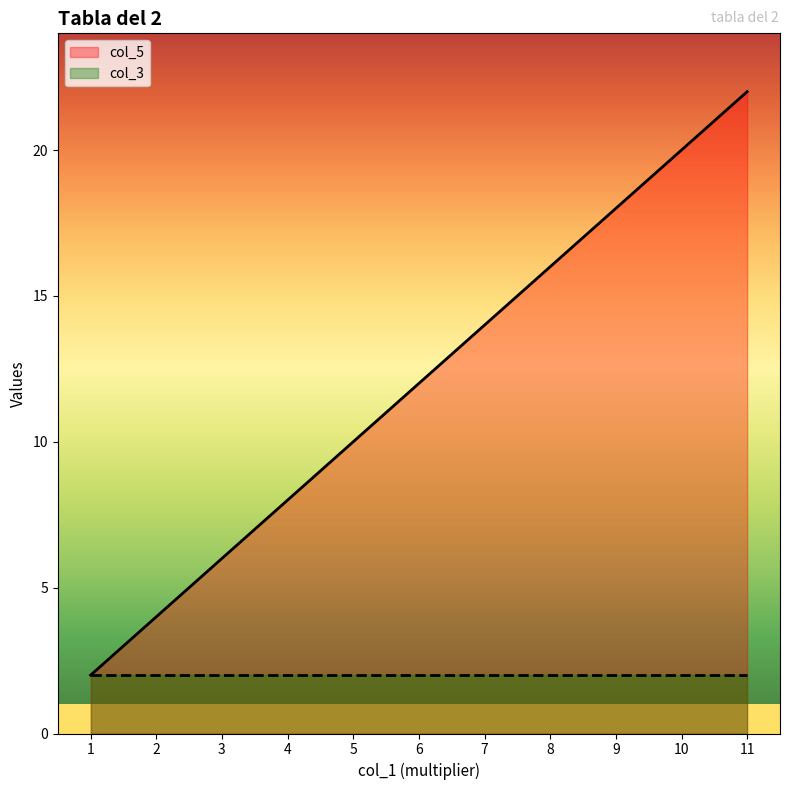

Count the values in the range 6 to 18.

7